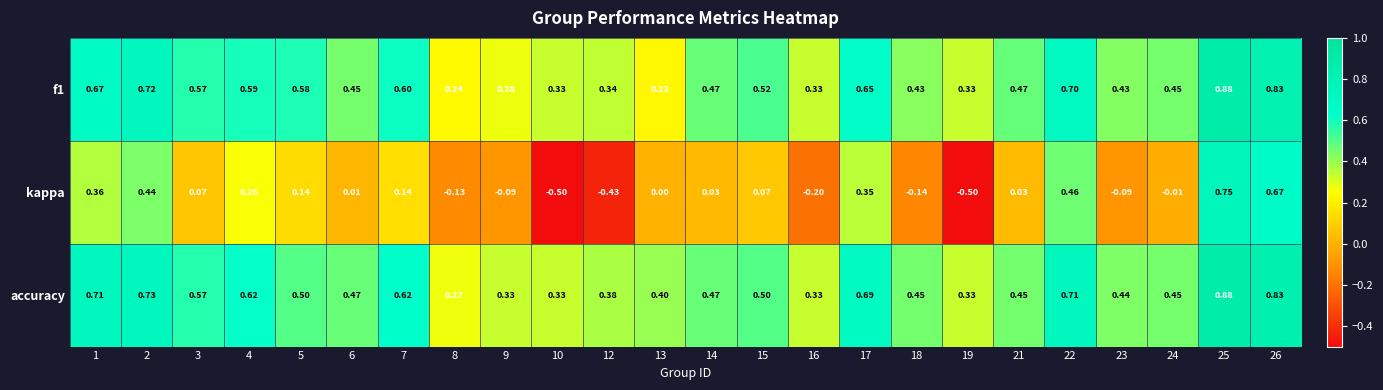

How many distinct data groups are displayed?

3